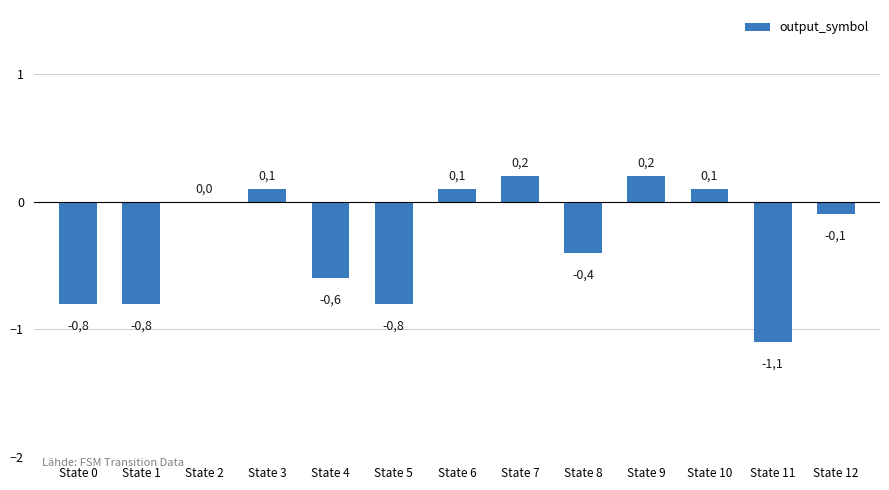

Rank the categories by value from highest to lowest.

State 7, State 9, State 3, State 6, State 10, State 2, State 12, State 8, State 4, State 0, State 1, State 5, State 11